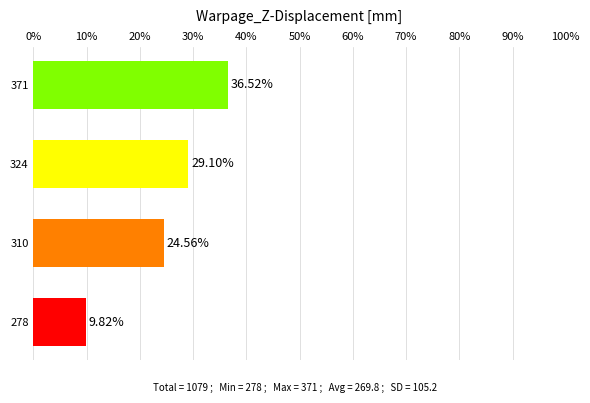

Rank the categories by value from highest to lowest.

371, 324, 310, 278